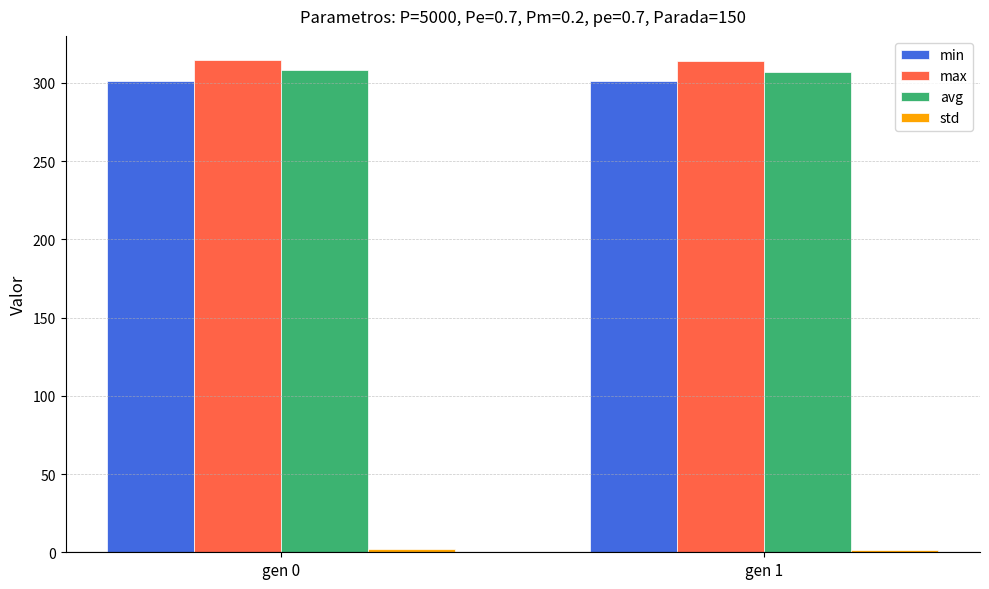

What is the sum of all min values?

602.2